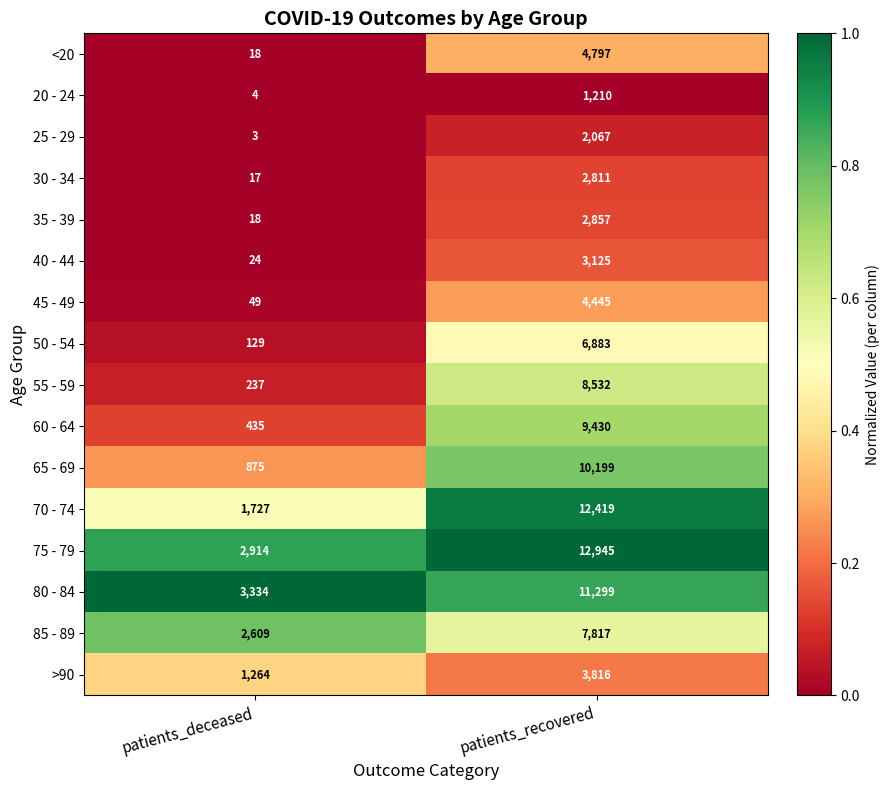

At which category is the sum across all series the highest?

patients_recovered